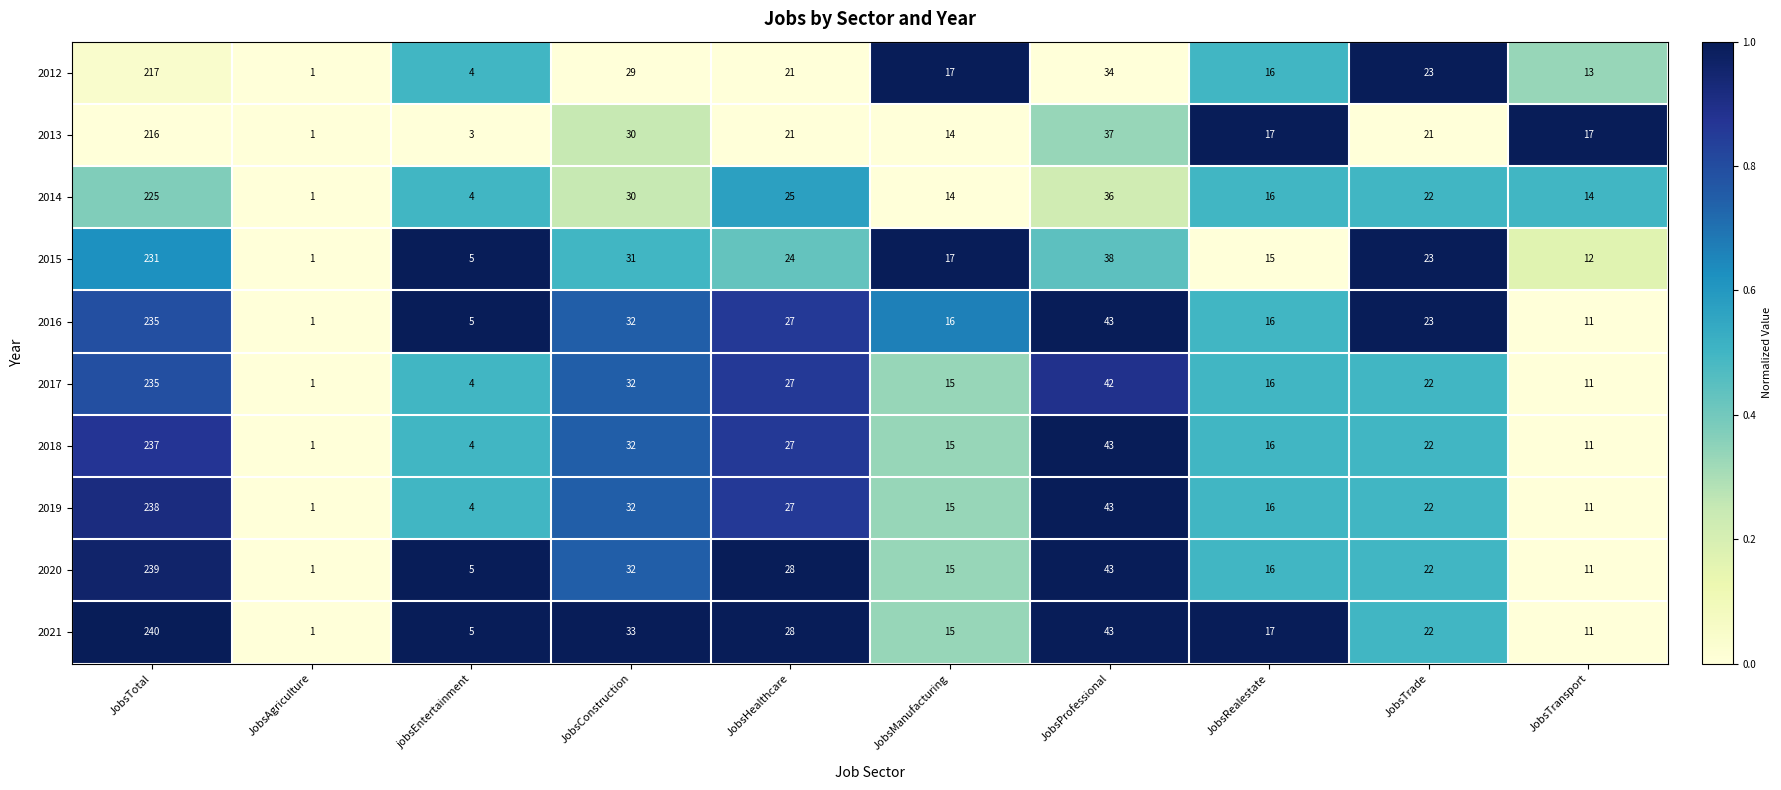

How many values in the 2013 series are below 21?

5